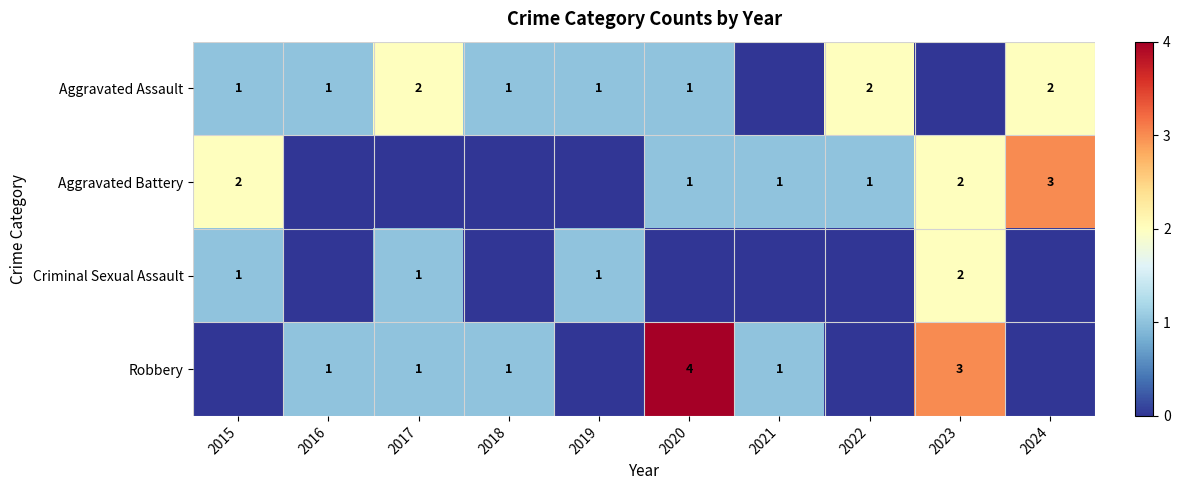

The Aggravated Assault series shows 1 at 2019. True or false?

True